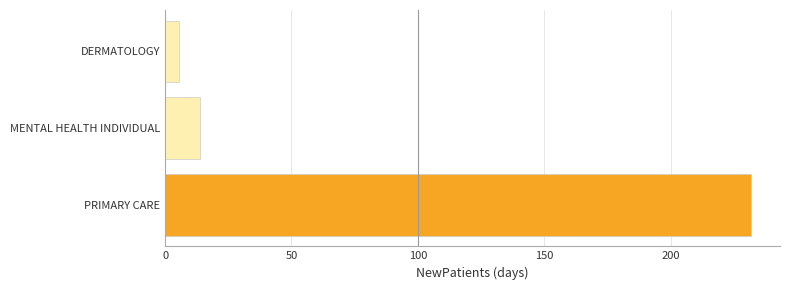

Approximately how many times larger is the value at PRIMARY CARE compared to DERMATOLOGY?

42.9